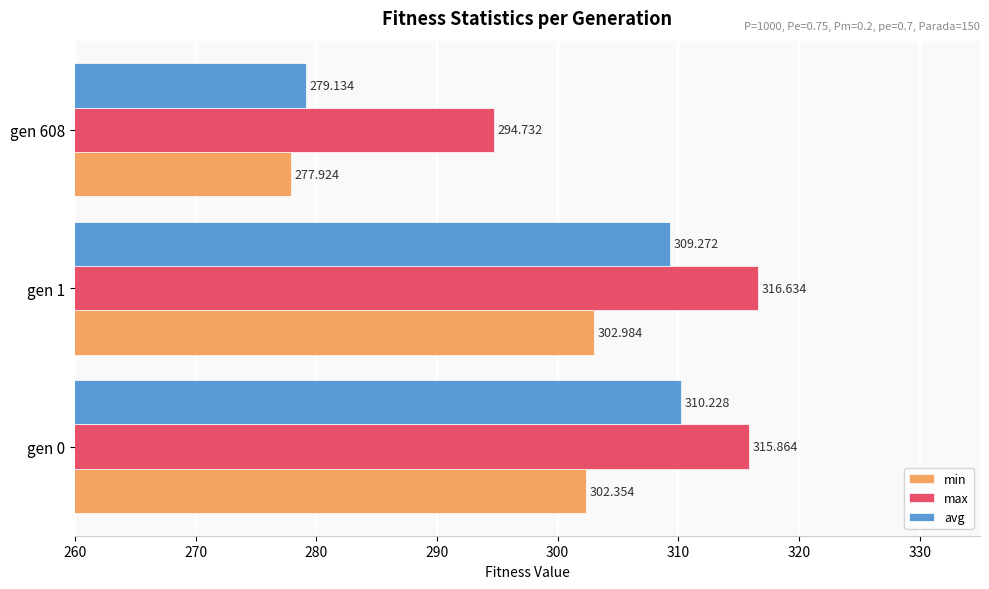

Between gen 0 and gen 1, which series saw the biggest shift?

avg